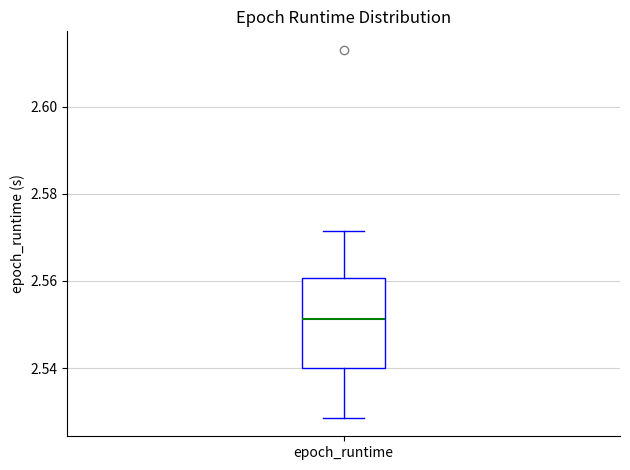

Transcribe this box plot: give where the median line is, the range the box spans, and where the two whiskers end, as read against the y-axis. The values are not printed on the chart, so give them approximately, as read against the axis.

median 2.552, box 2.540 to 2.560, whiskers 2.528 to 2.572